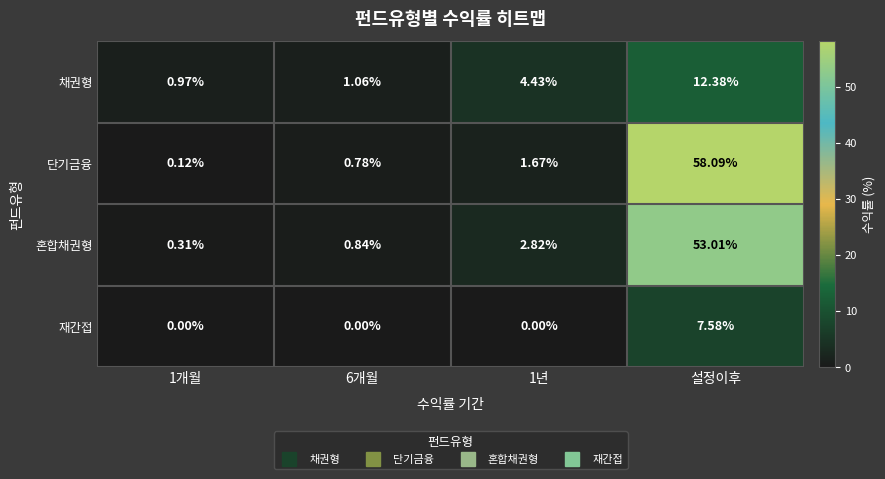

What is the total value across all series at 1년?

8.9